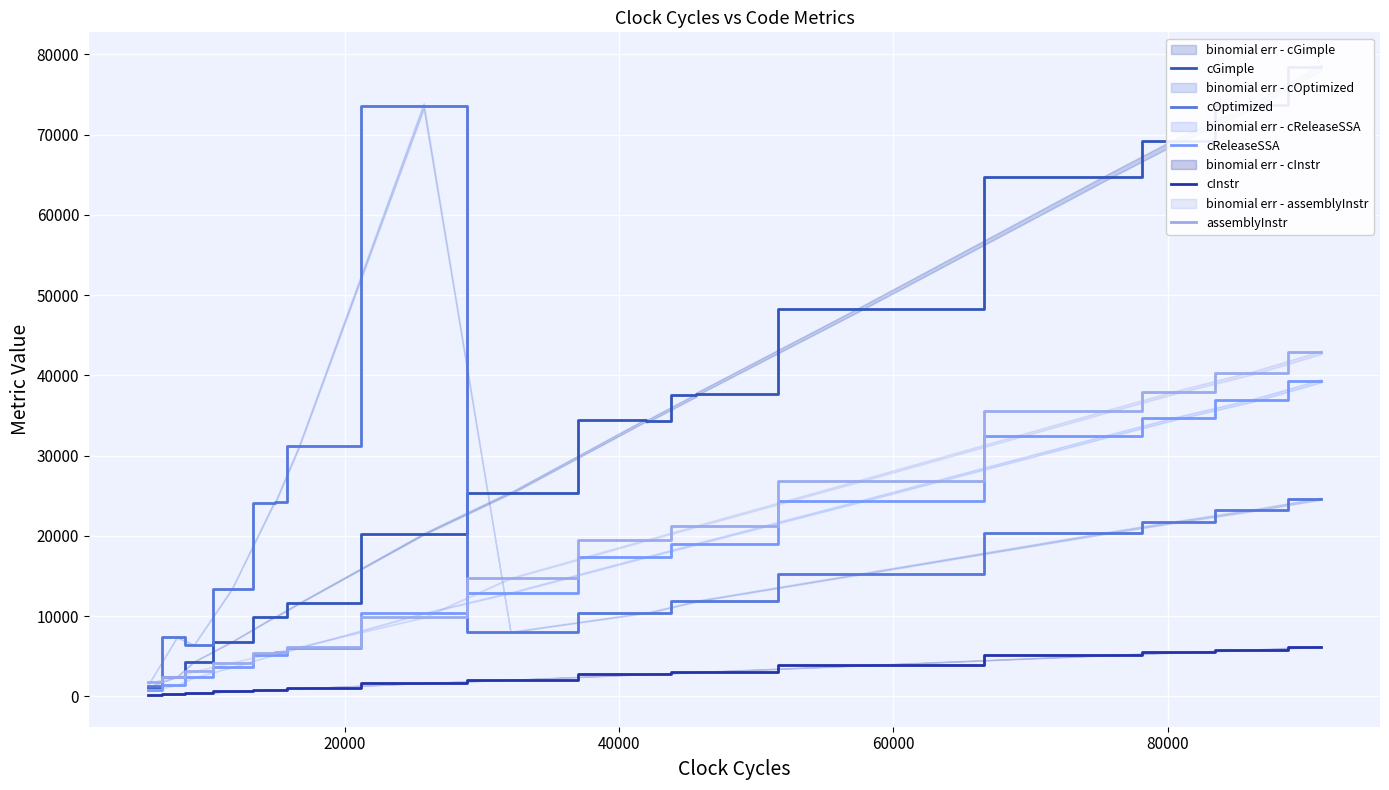

How many data points does each series have?

20